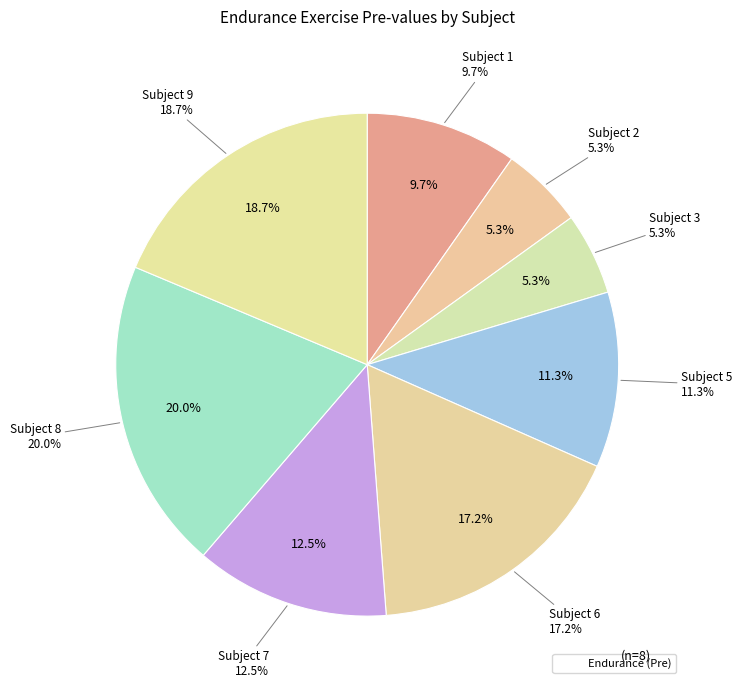

Is there any slice that represents more than half of the pie?

No